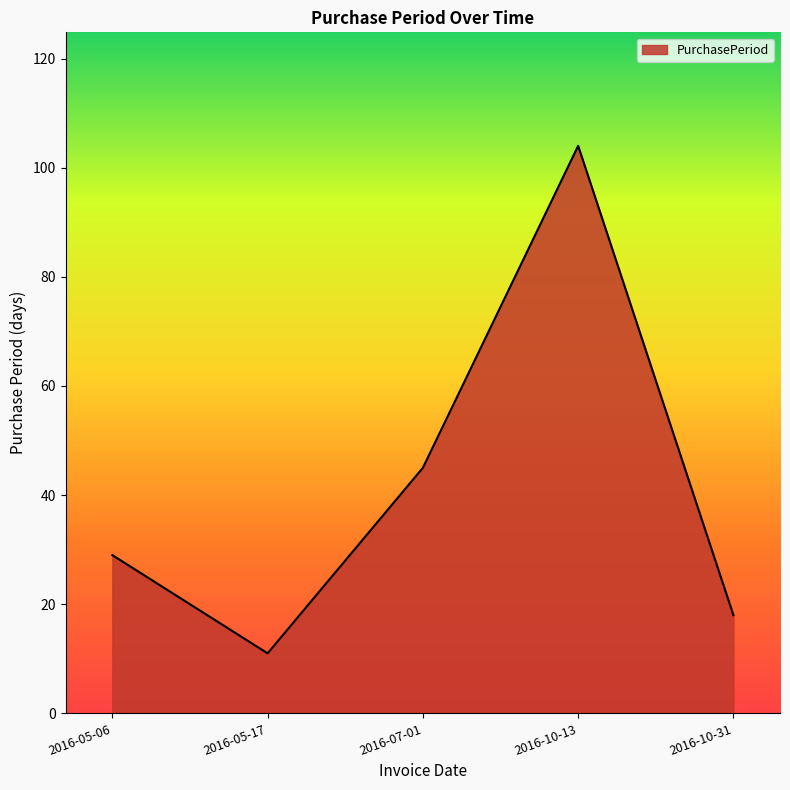

At which label is the value closest to 57?

2016-07-01